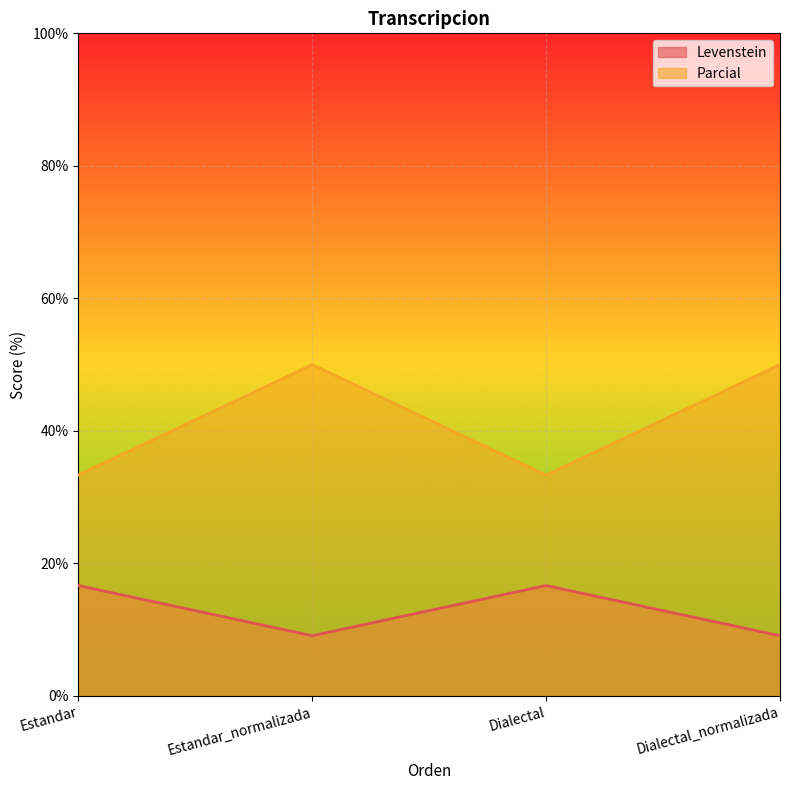

What is the total value across all series at Estandar?

50.0